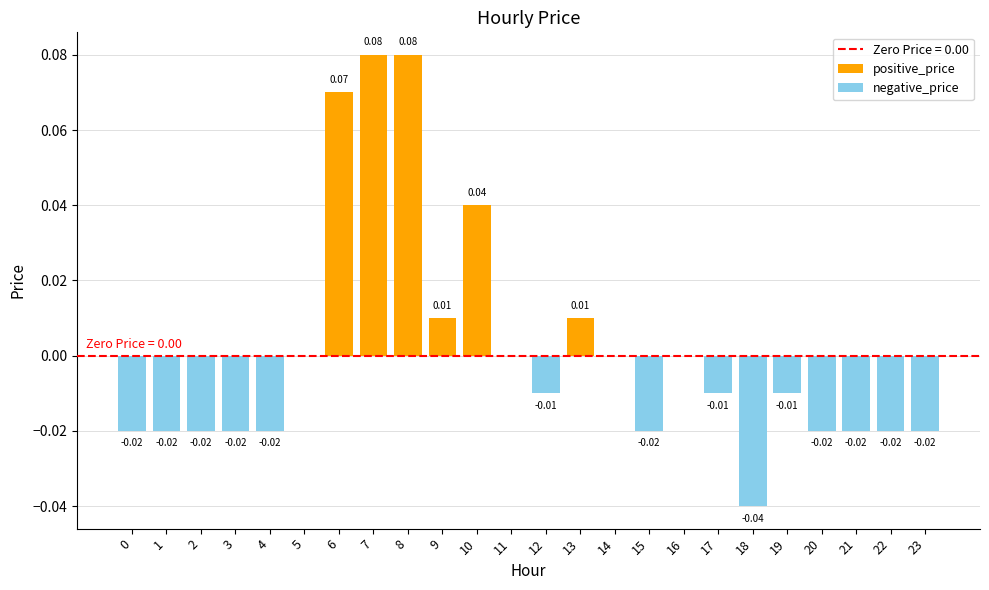

Reading left to right, extract all data points from this chart.

positive_price: 0.0	0.0	0.0	0.0	0.0	0.0	0.1	0.1	0.1	0.0	0.0	0.0	0.0	0.0	0.0	0.0	0.0	0.0	0.0	0.0	0.0	0.0	0.0	0.0
negative_price: -0.0	-0.0	-0.0	-0.0	-0.0	0.0	0.0	0.0	0.0	0.0	0.0	0.0	-0.0	0.0	0.0	-0.0	0.0	-0.0	-0.0	-0.0	-0.0	-0.0	-0.0	-0.0